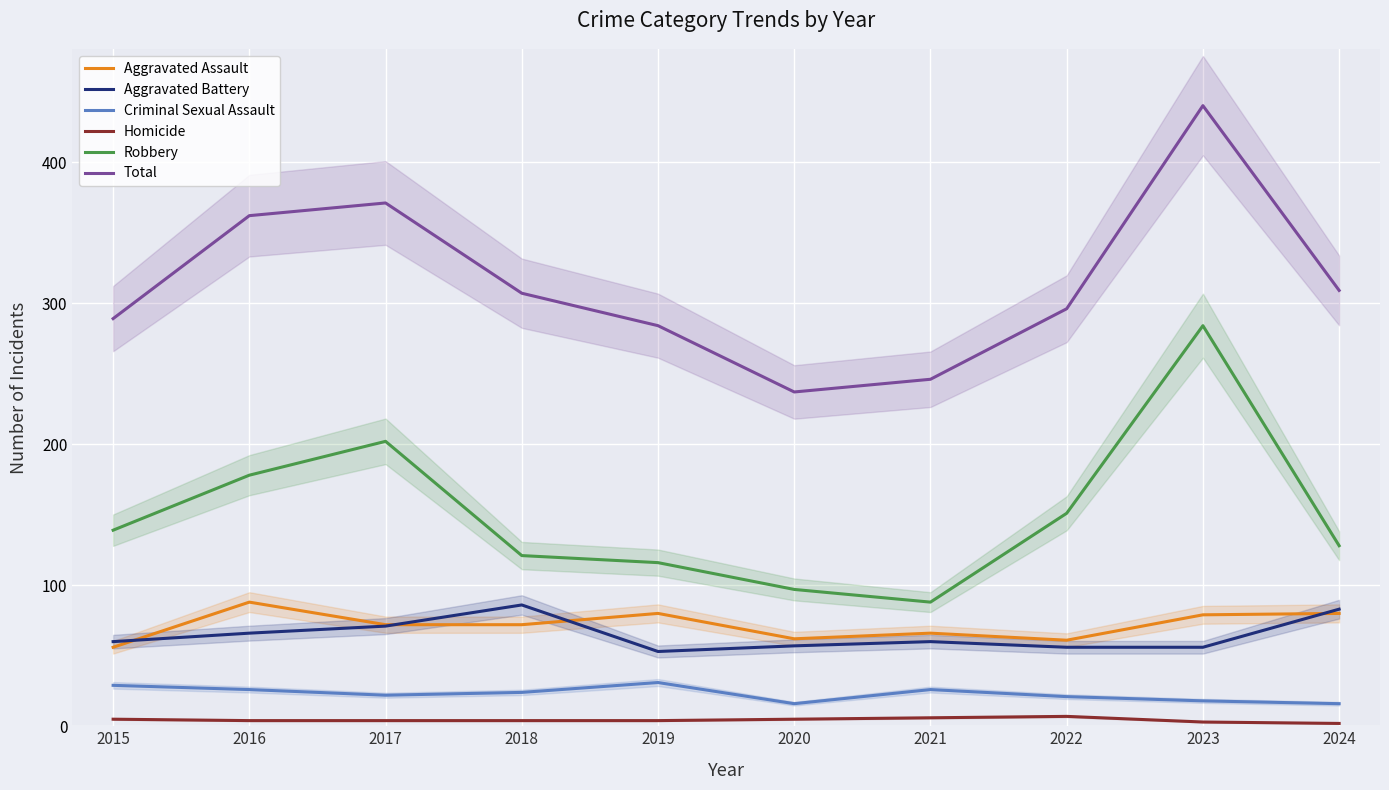

At which label does Robbery first exceed 139?

2016